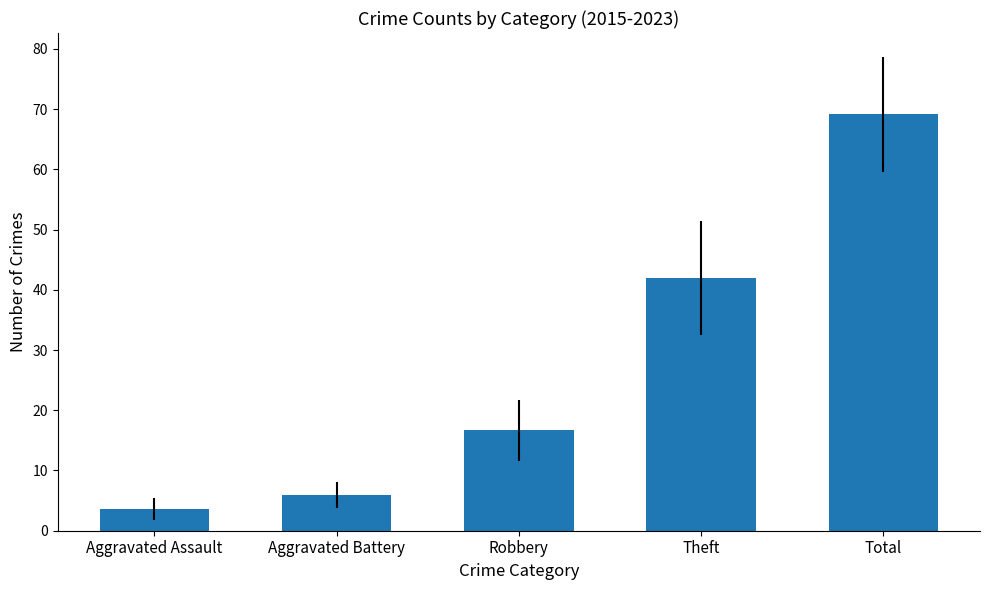

Count the number of categories in the chart.

5